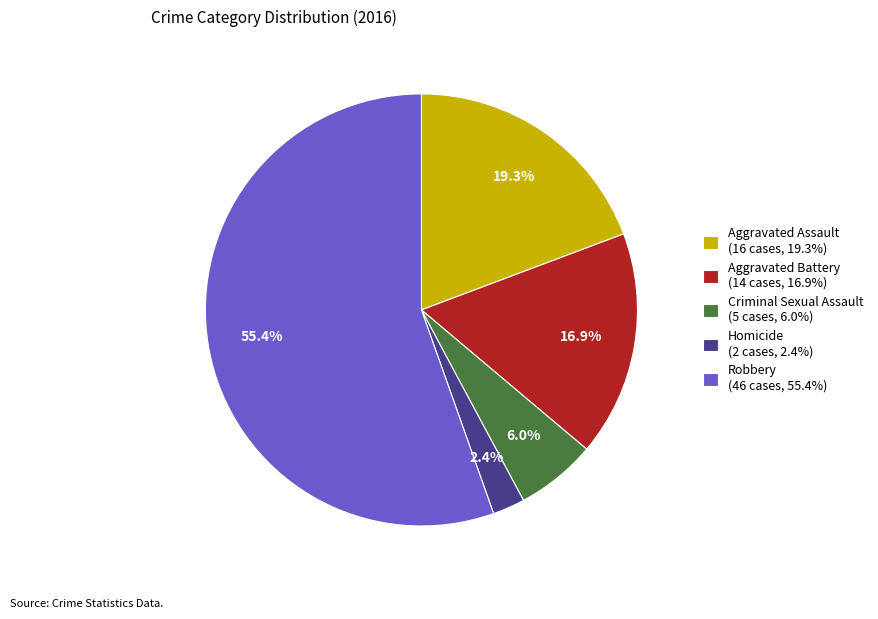

Which has a higher value, Criminal Sexual Assault or Aggravated Assault?

Aggravated Assault